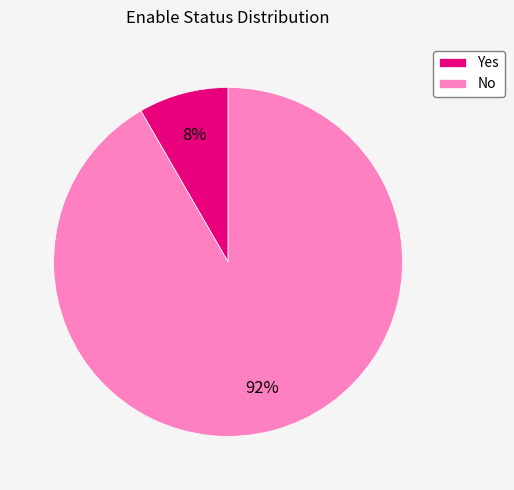

Is it true that No is 99% of the pie?

False